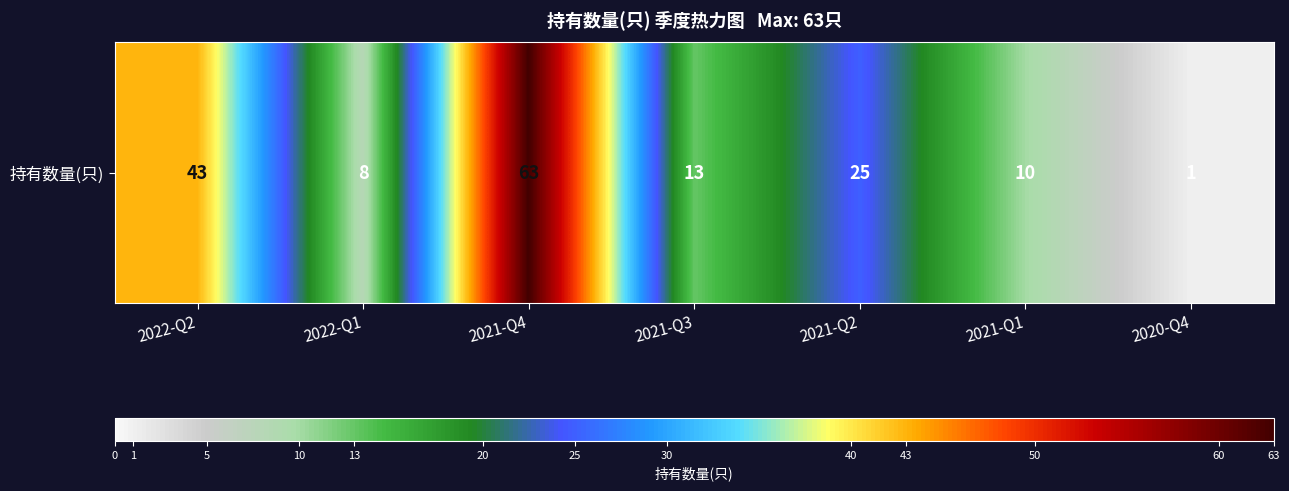

Where does the data first go above 13?

2022-Q2